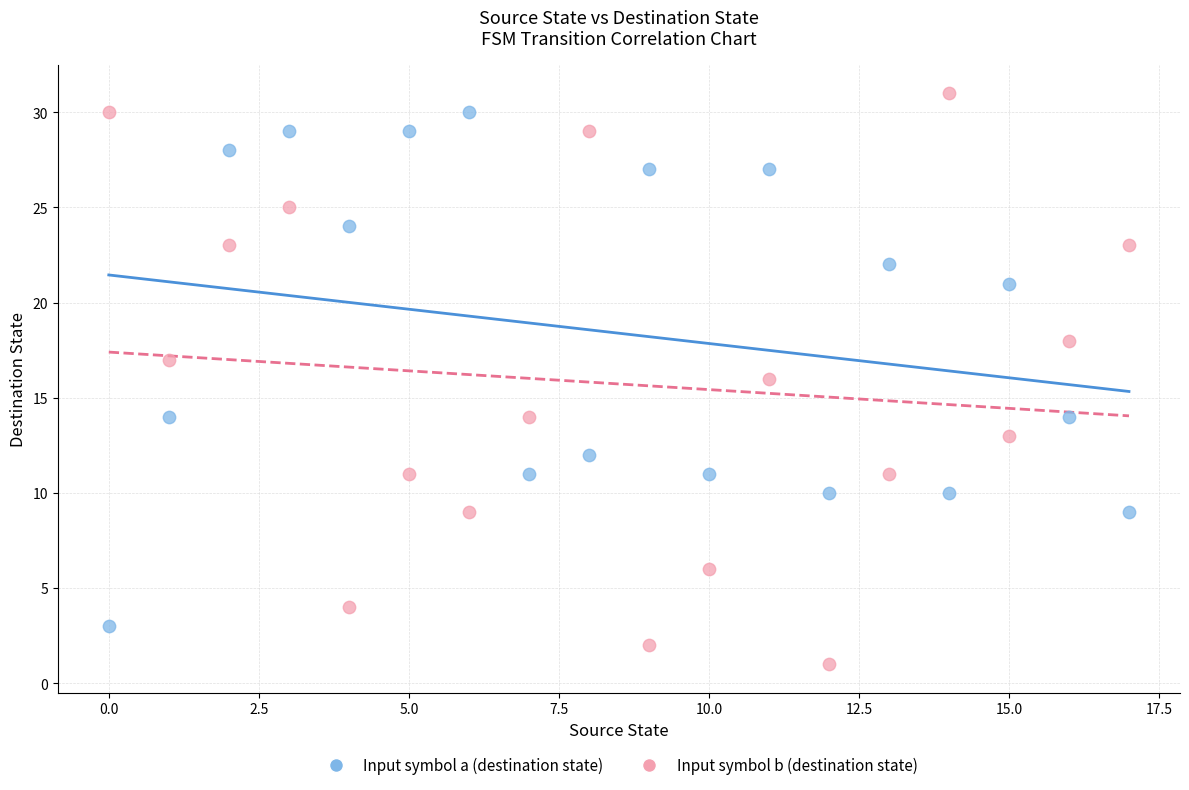

Which series has the widest spread of Y values?

Input symbol b (destination state)